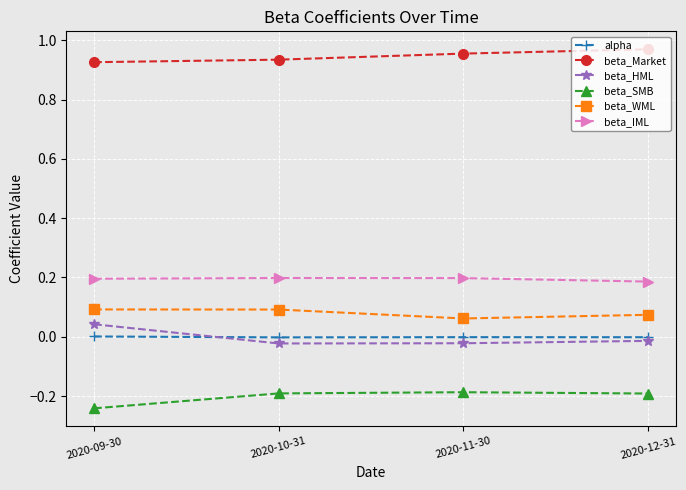

Does the chart display data point markers on the line(s)?

Yes